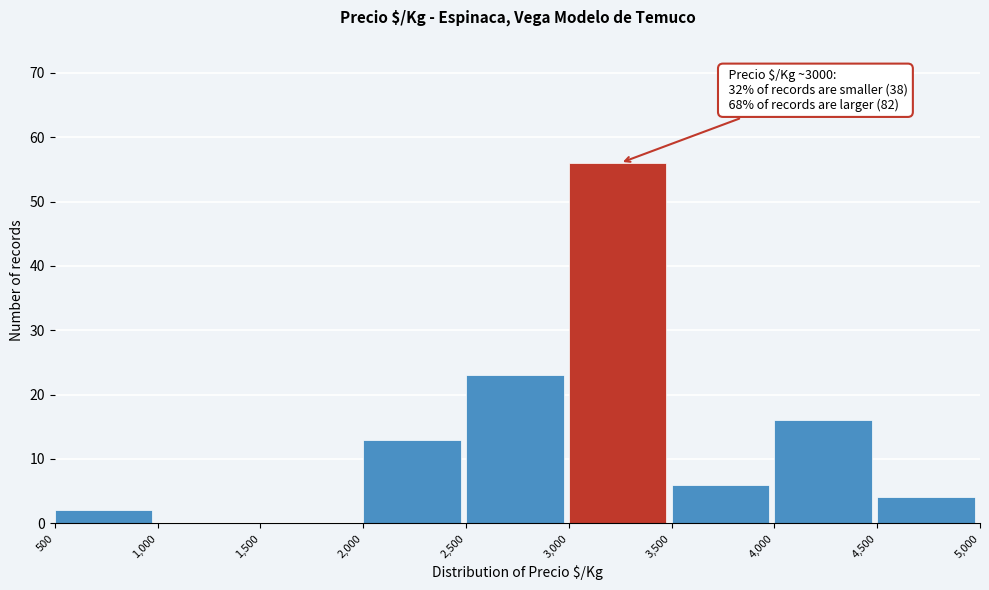

Which range on the x-axis has the tallest bar?

3,000 to 3,500